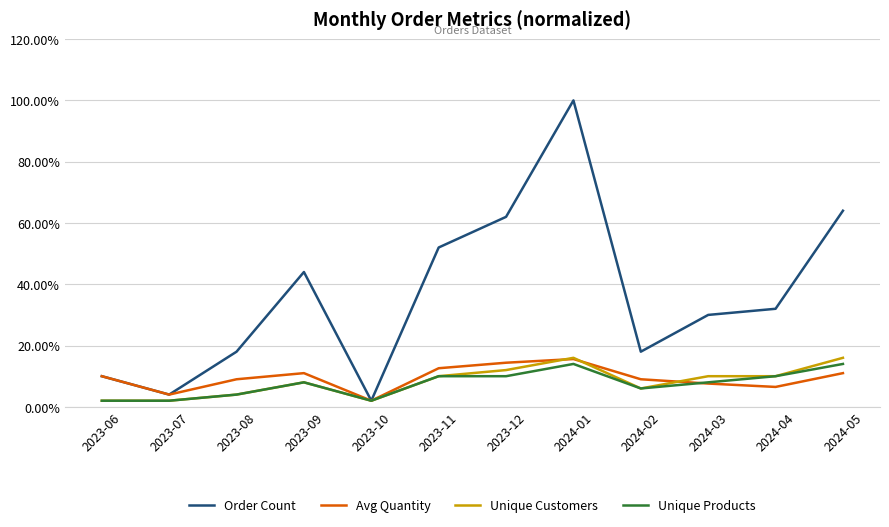

Is the value of Avg Quantity at 2023-07 greater than the value of Unique Customers at 2024-04?

No